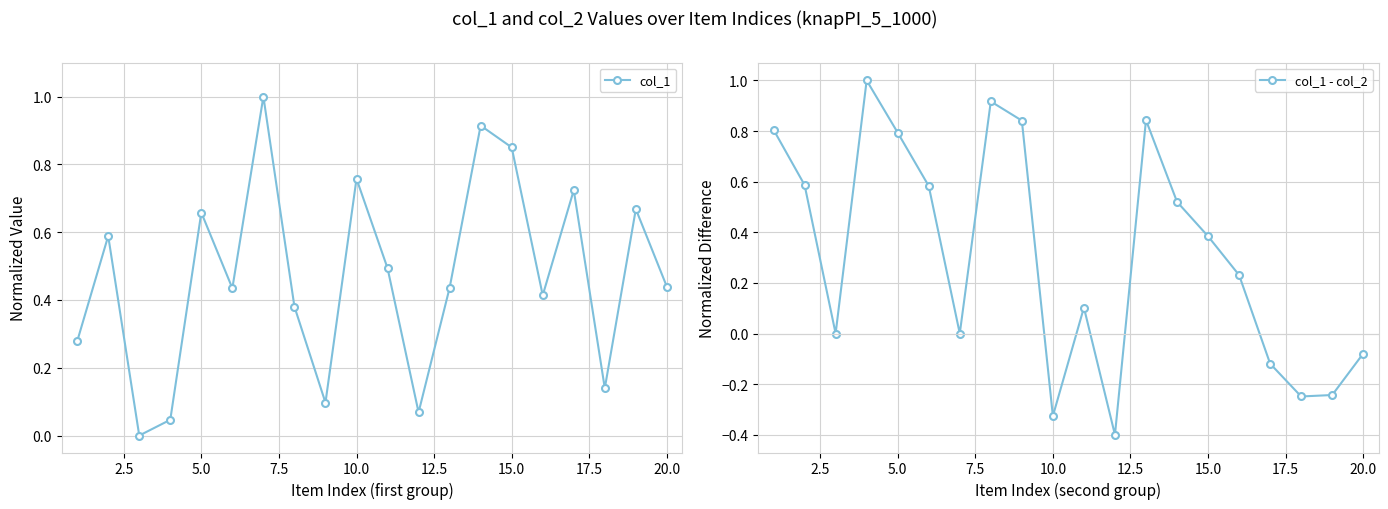

Does the chart display data point markers on the line(s)?

Yes